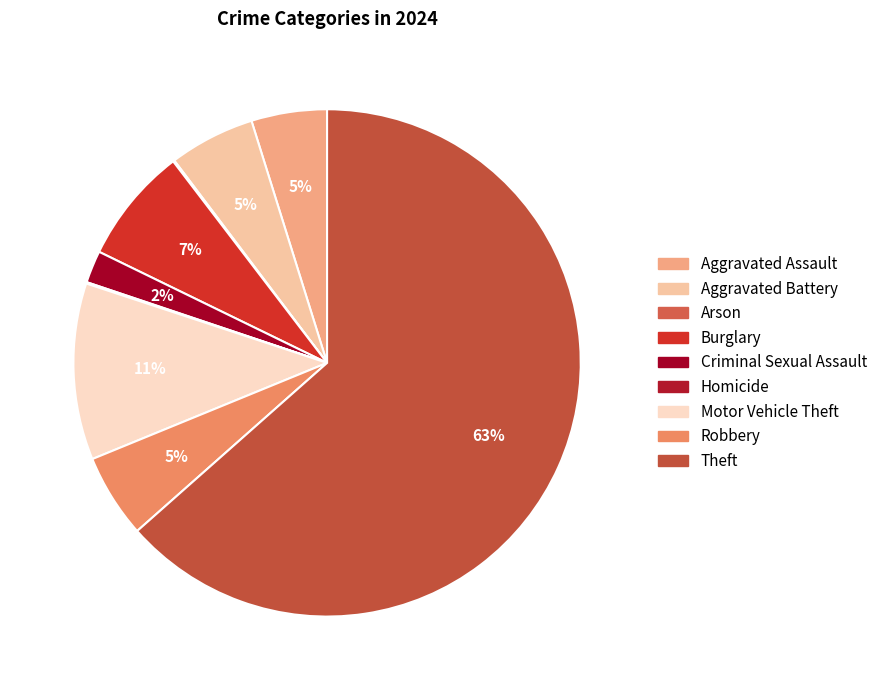

Rank the categories by value from highest to lowest.

Theft, Motor Vehicle Theft, Burglary, Aggravated Battery, Robbery, Aggravated Assault, Criminal Sexual Assault, Arson, Homicide